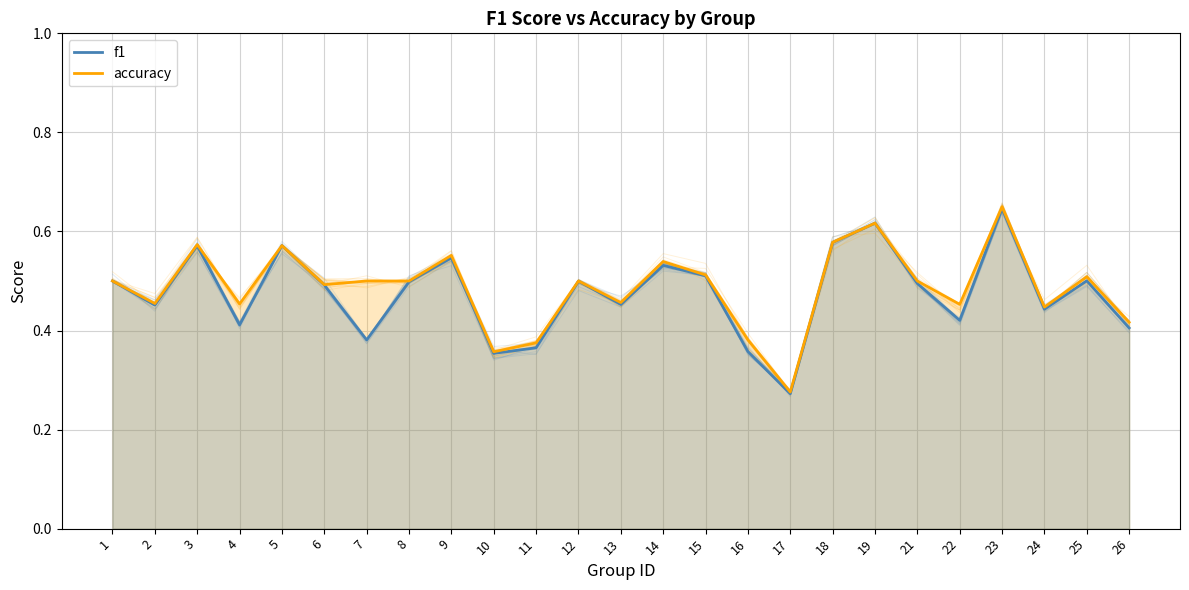

How many lines are shown in the chart?

2